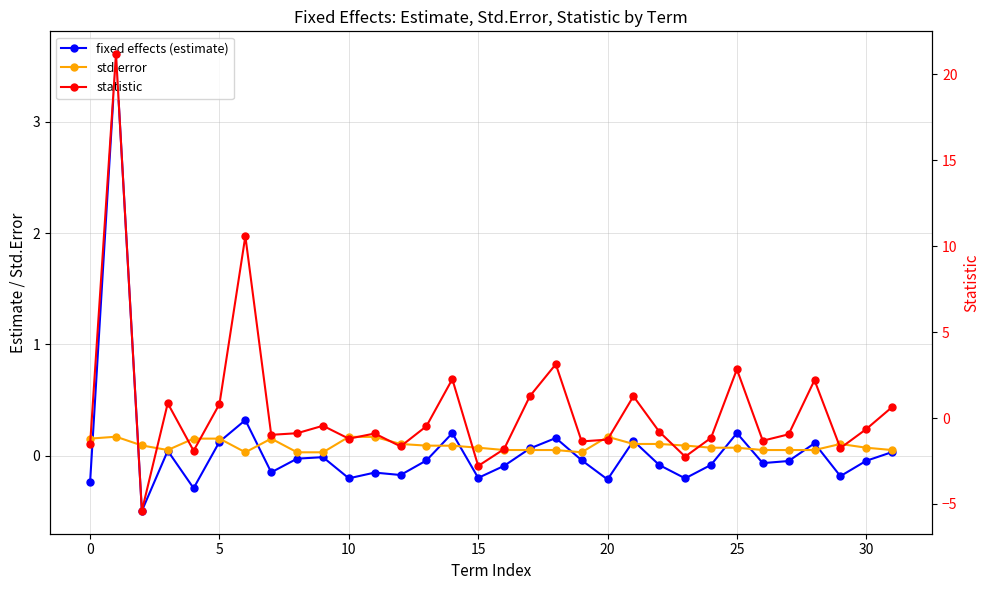

What is the maximum value shown in the chart?

21.2